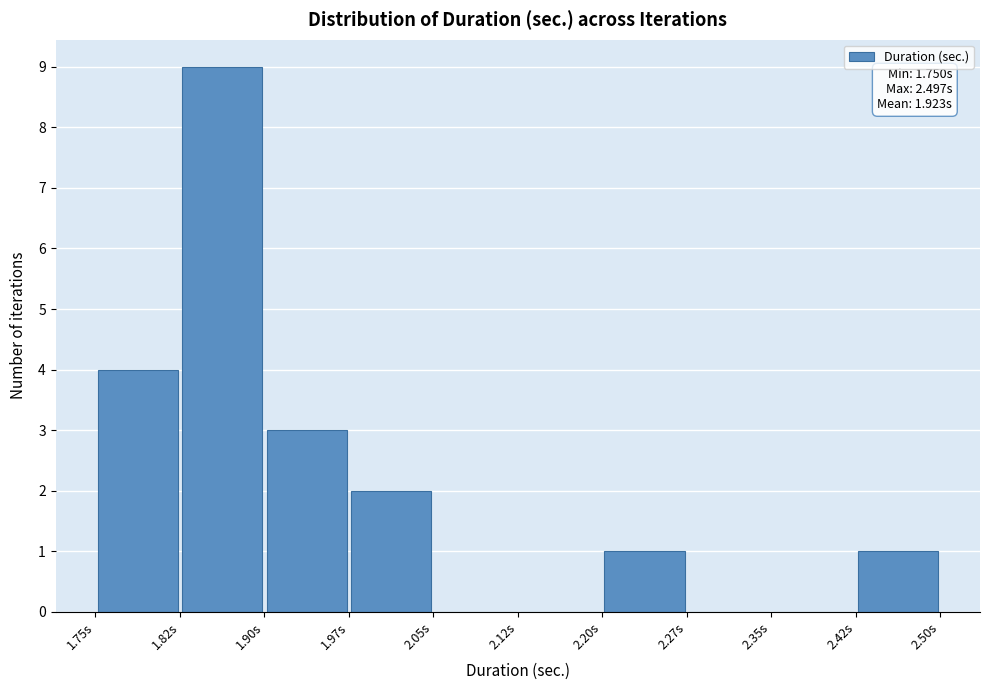

Which range on the x-axis has the tallest bar?

1.82 to 1.90